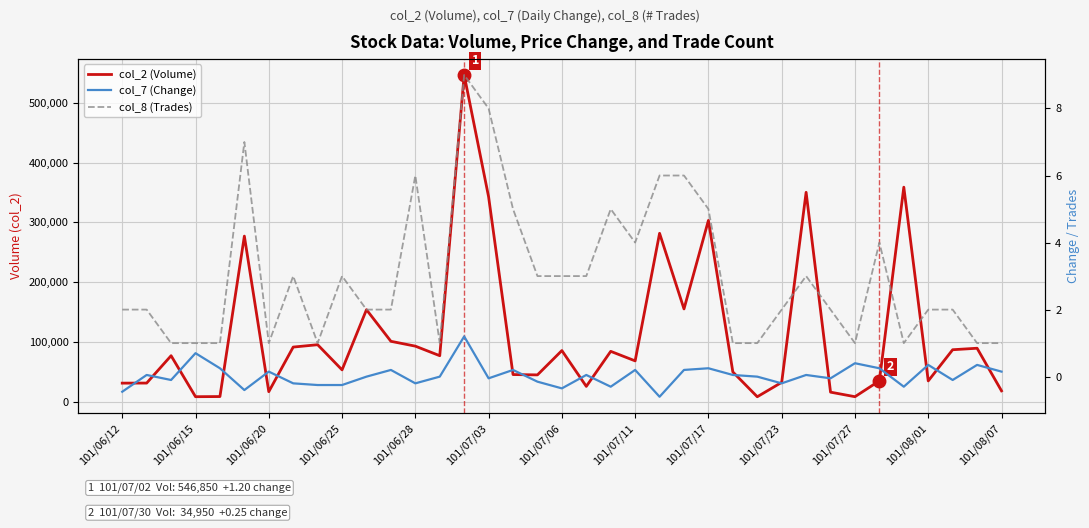

The col_2 (Volume) series shows 359050.0 at 32. True or false?

True